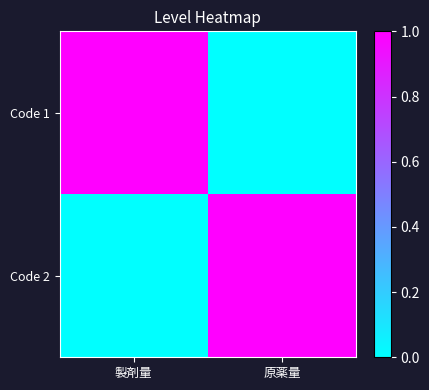

What is the total value across all series at 原薬量?

1